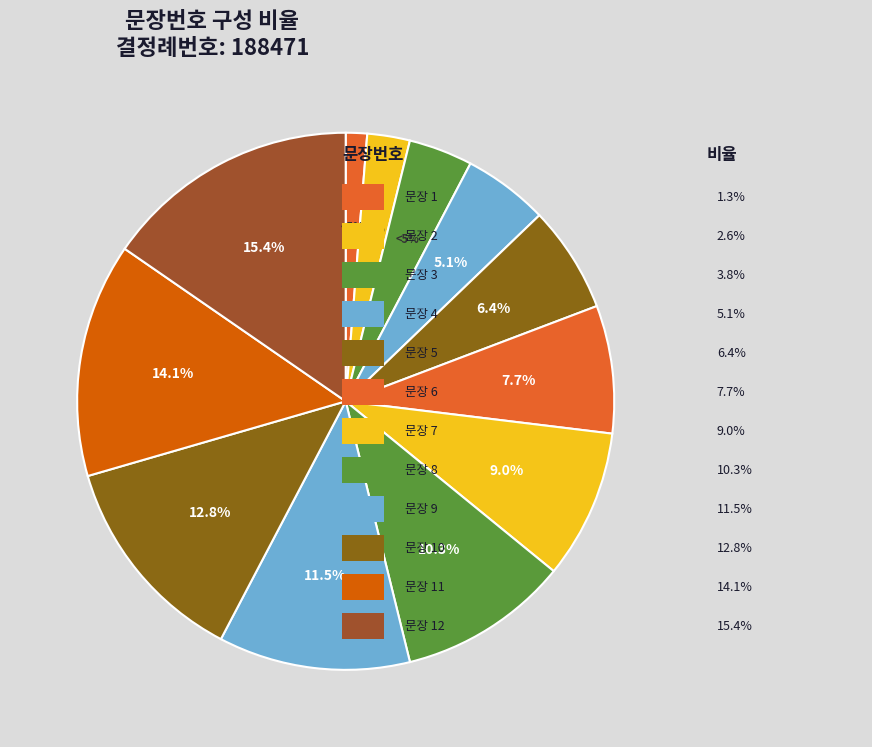

Rank the categories by value from highest to lowest.

12, 11, 10, 9, 8, 7, 6, 5, 4, 3, 2, 1